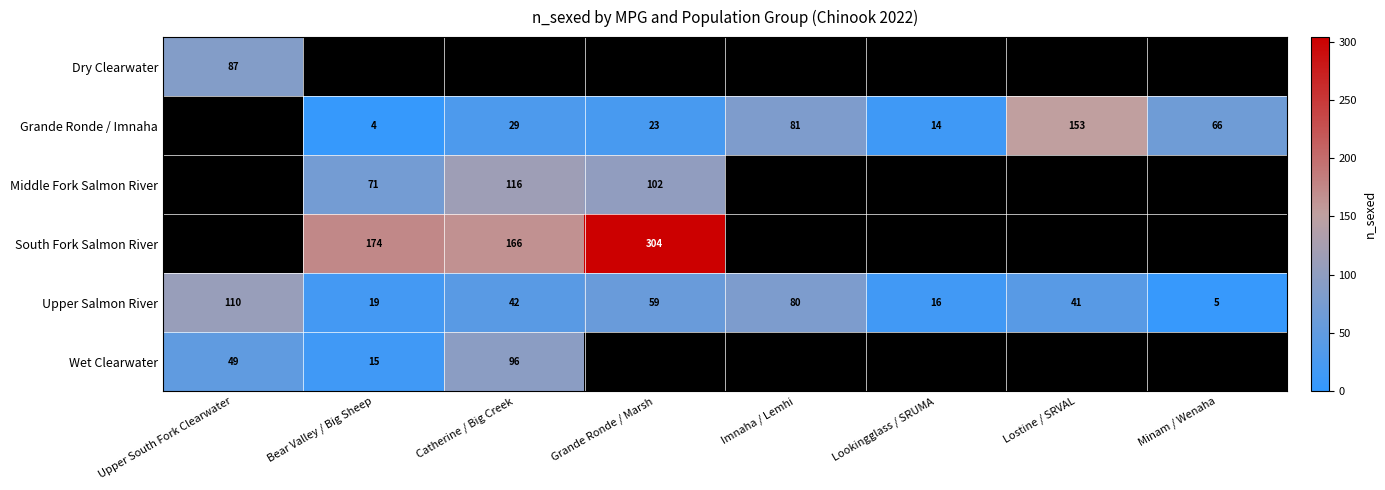

What is the sum of the Middle Fork Salmon River values at Bear Valley / Big Sheep and Grande Ronde / Marsh?

173